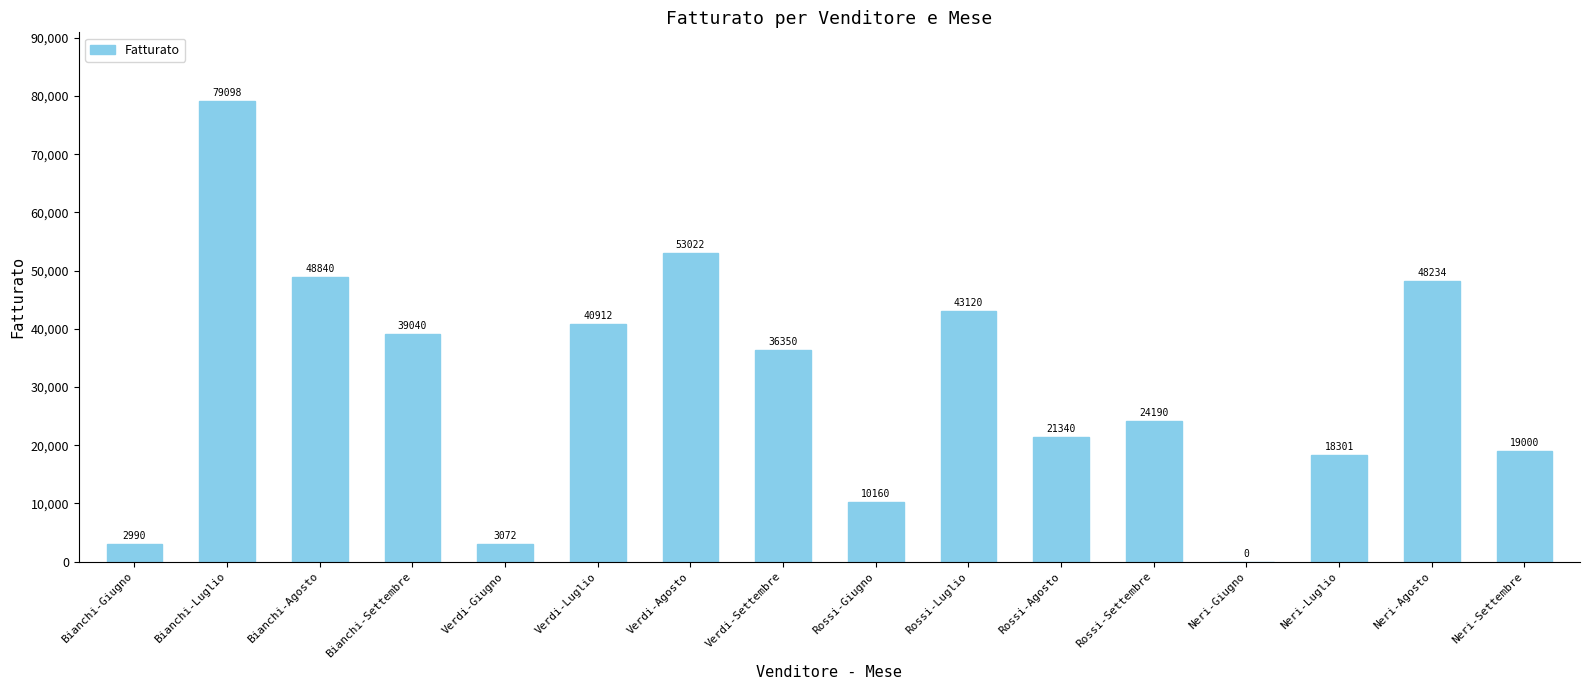

The value at Verdi-Luglio is 12043. True or false?

False